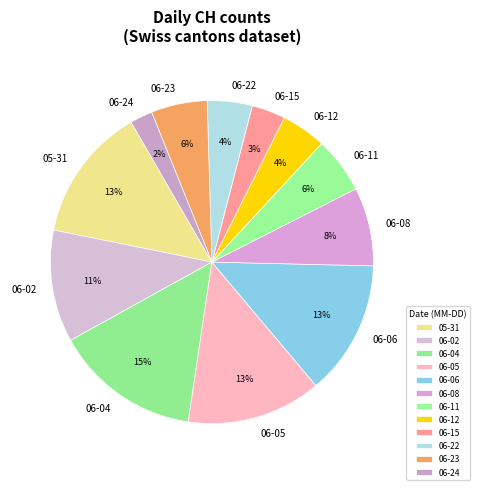

Does 05-31 represent more than half of the total?

No